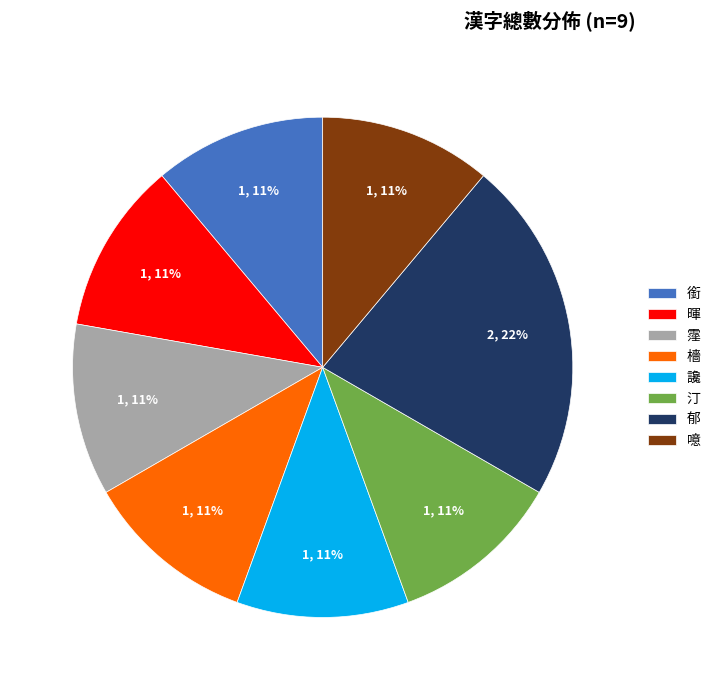

How many segments does this pie chart have?

8